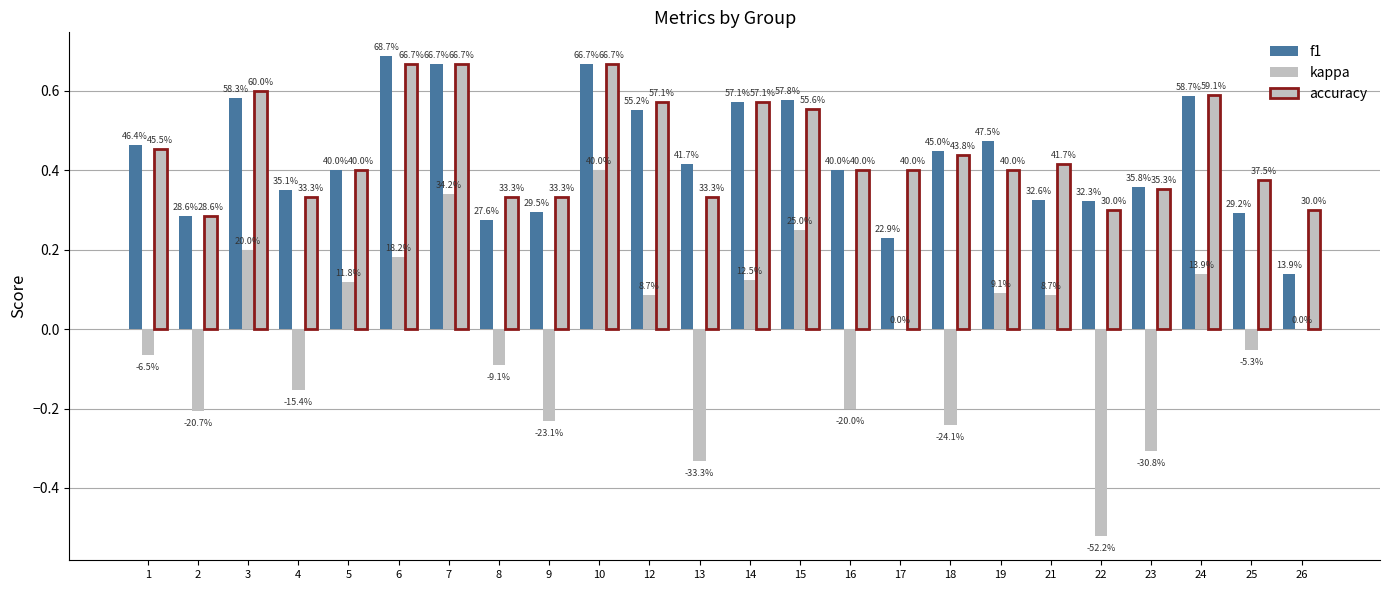

How many groups of bars are there?

24